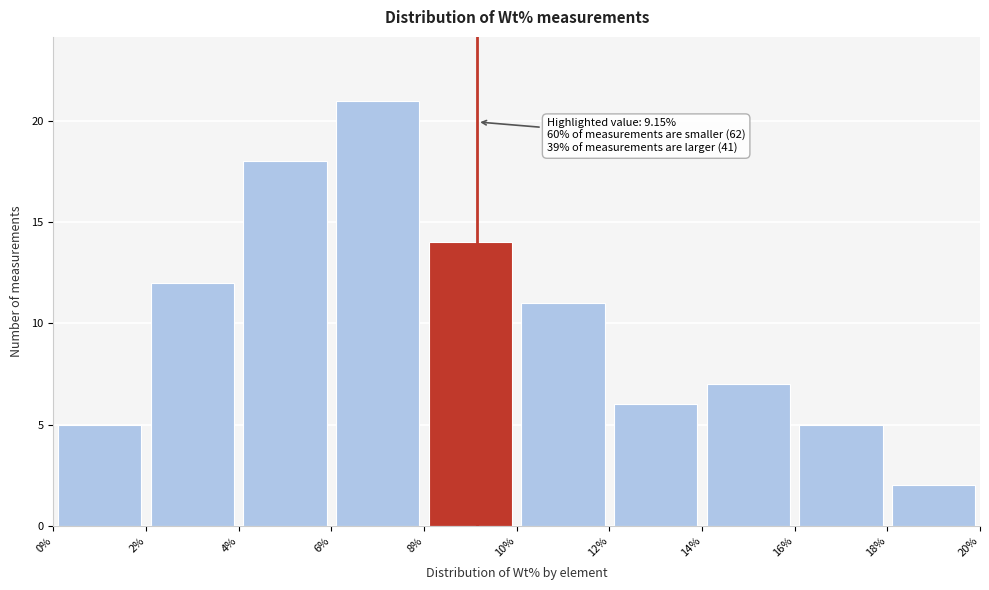

Over which range of the x-axis is the bar tallest?

6% to 8%